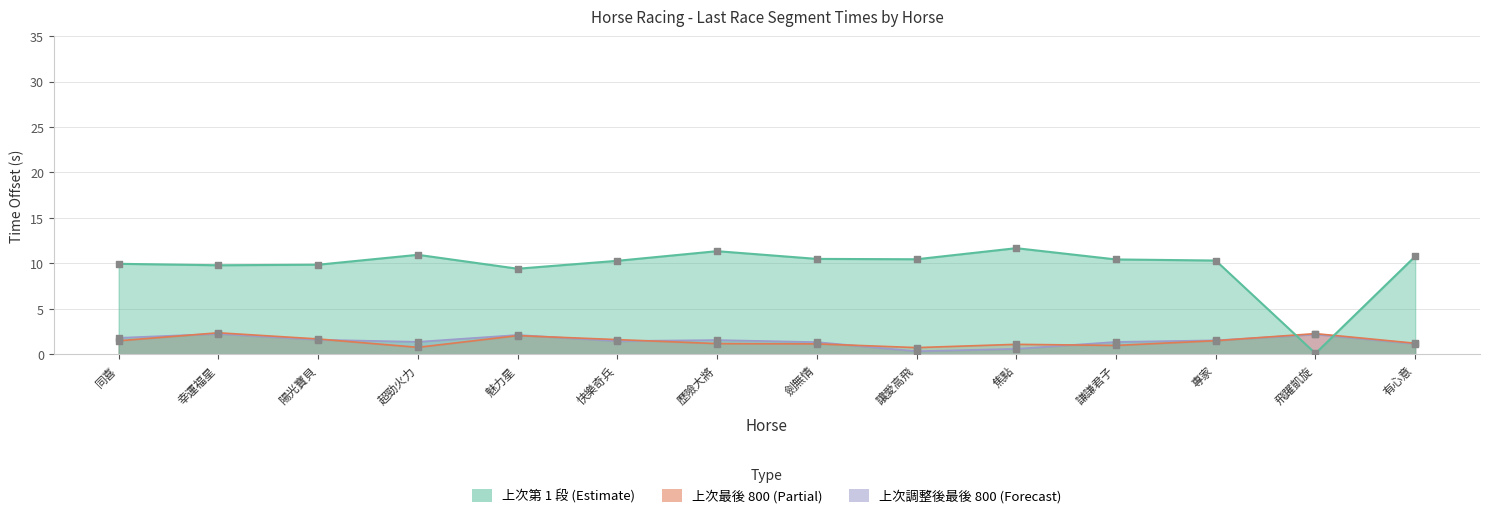

Which series contains the highest Y value?

上次第 1 段